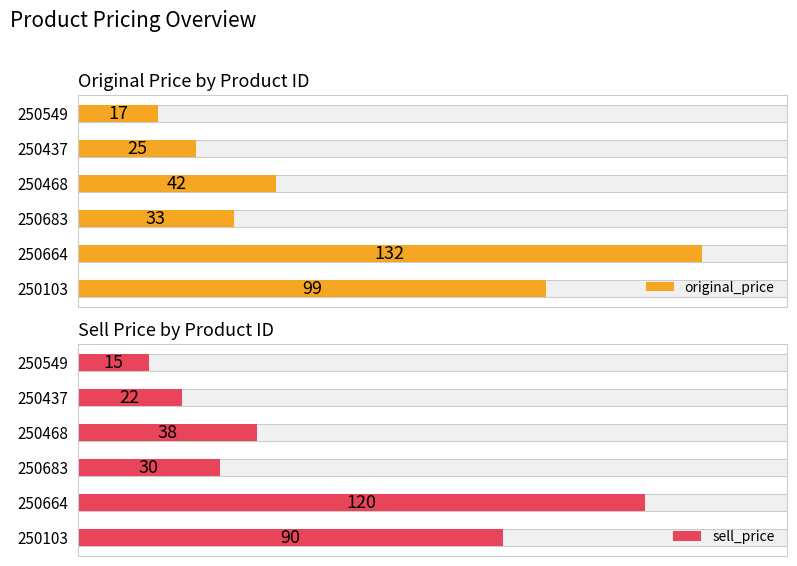

Which has a higher value, 250664 or 250103?

250664